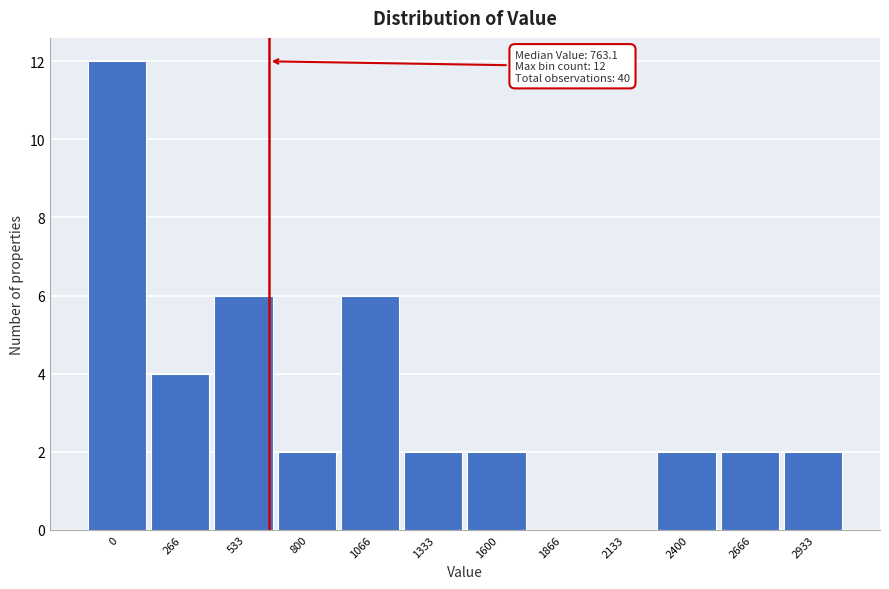

Reading left to right, transcribe all the data shown in this chart.

0=12	266=4	533=6	800=2	1066=6	1333=2	1600=2	1866=0	2133=0	2400=2	2666=2	2933=2